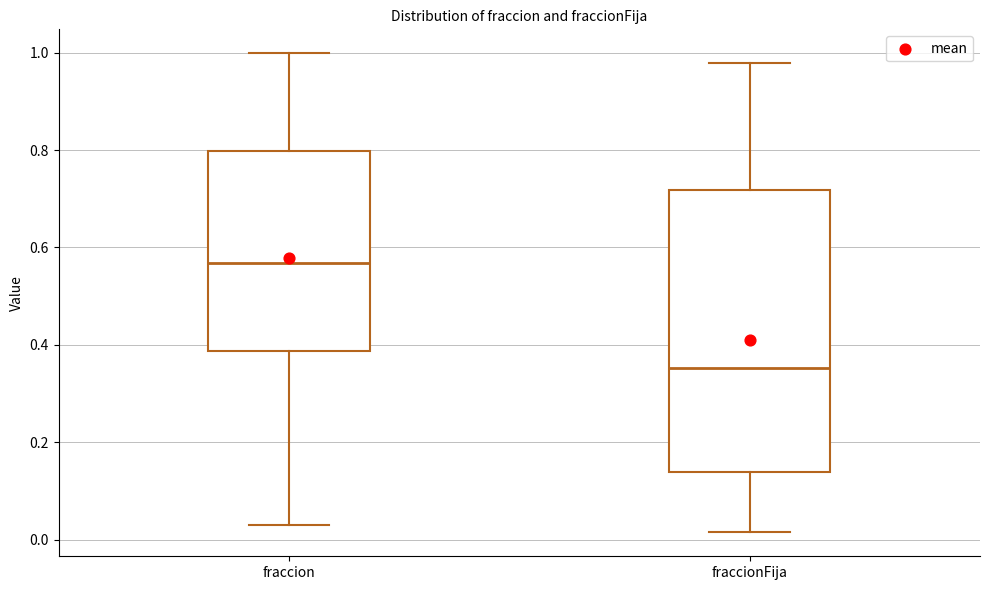

Where is the upper edge of the box for fraccionFija on the y-axis? The values are not printed on the chart, so give them approximately, as read against the axis.

0.72